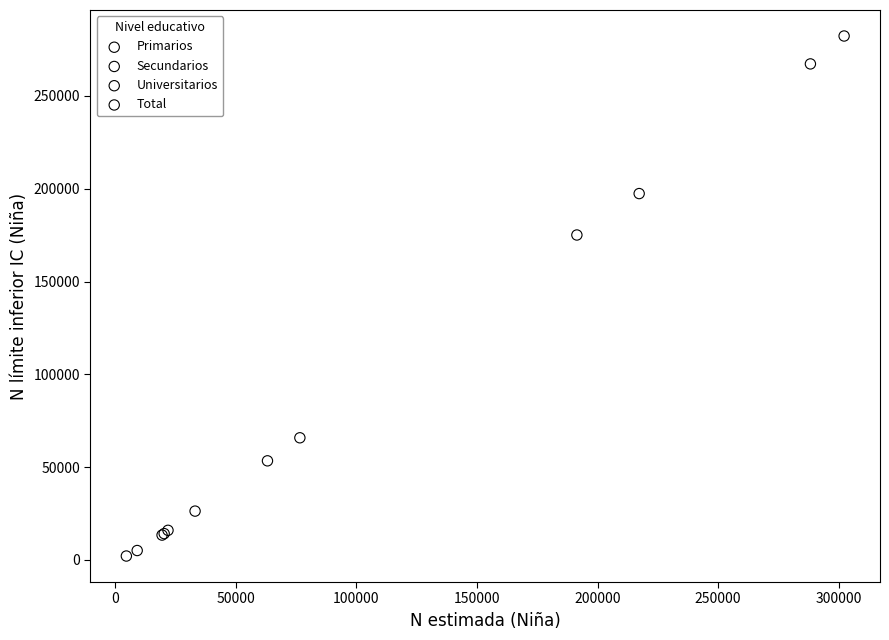

Which series contains the highest Y value?

Total